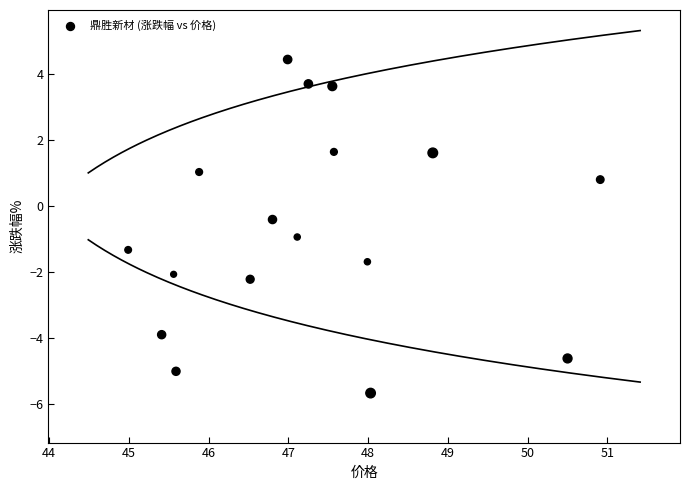

What is the range of X values (max minus min)?

5.9